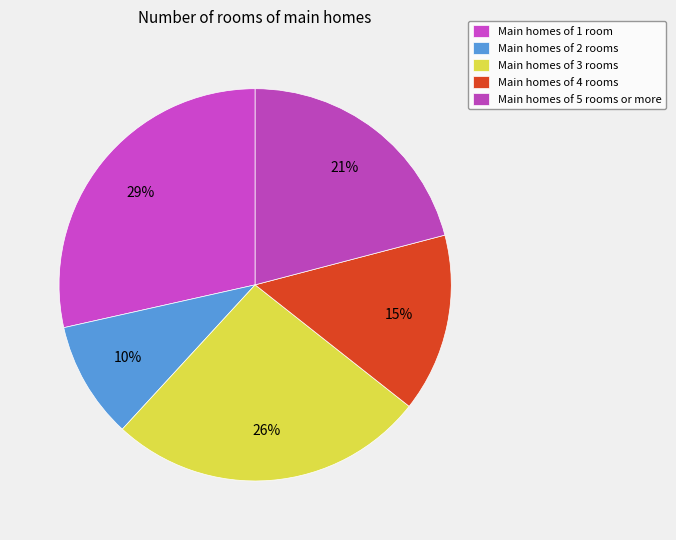

What is the largest slice in the pie chart?

Main homes of 1 room